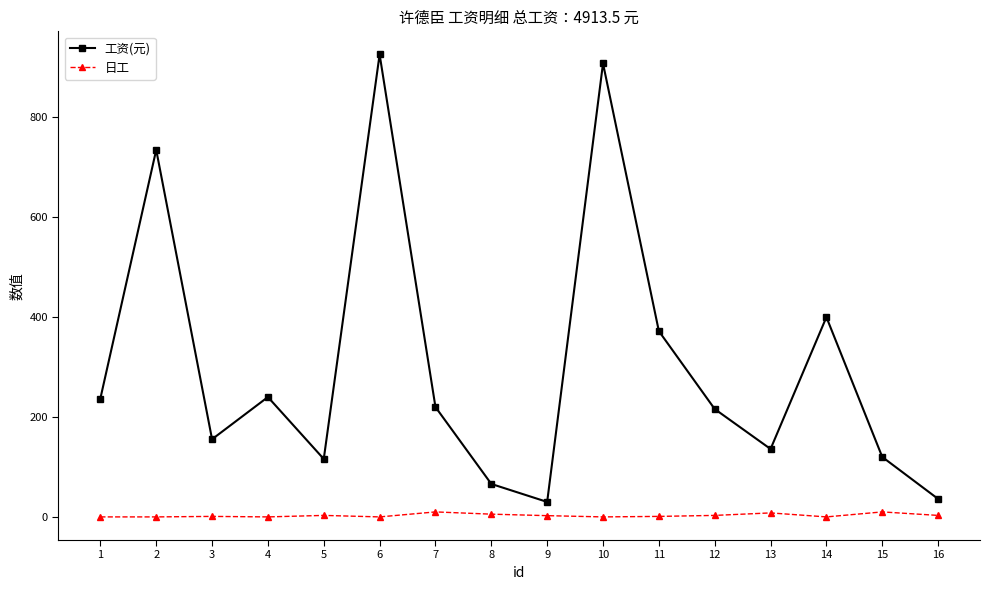

What is the difference between the maximum and minimum values in the 工资(元) series?

896.0